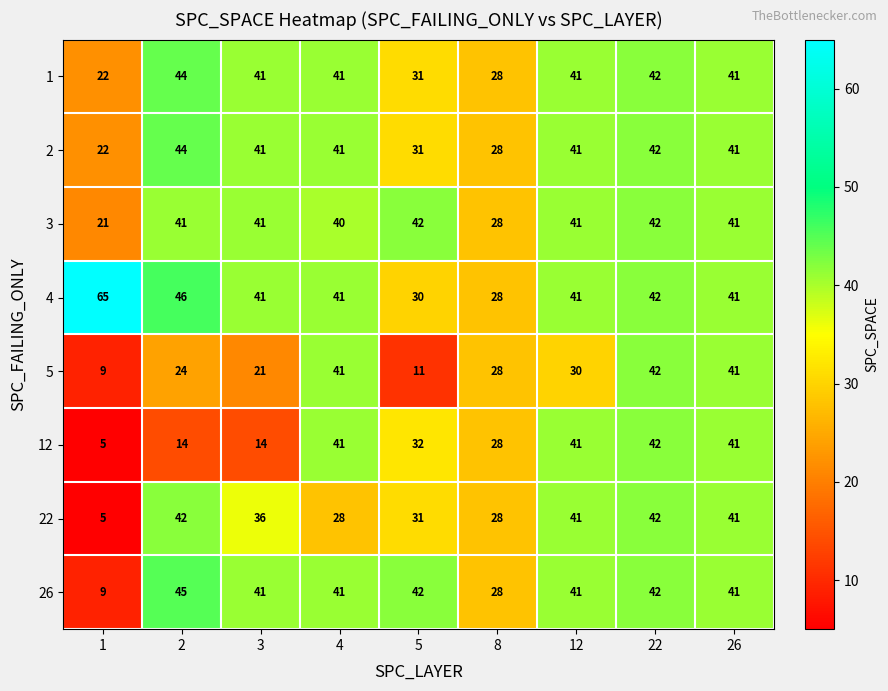

At which category is the sum across all series the highest?

22